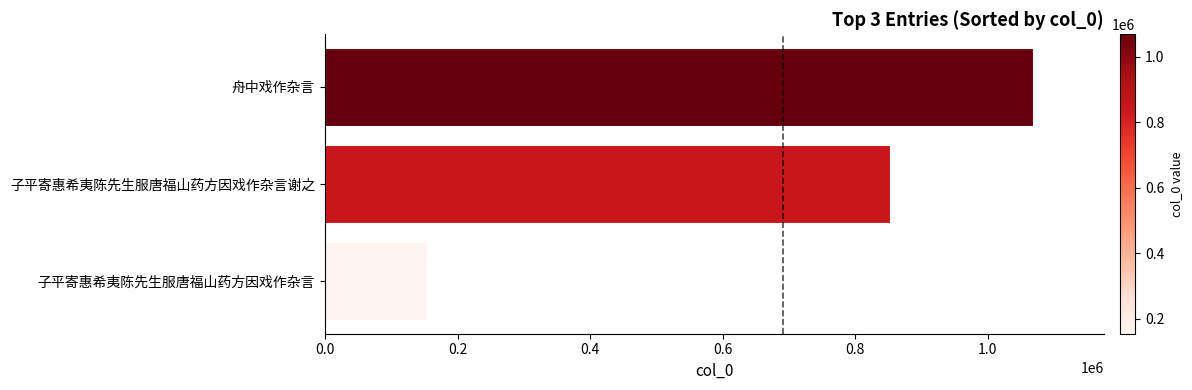

The value at 子平寄惠希夷陈先生服唐福山药方因戏作杂言谢之 is 1459285. True or false?

False